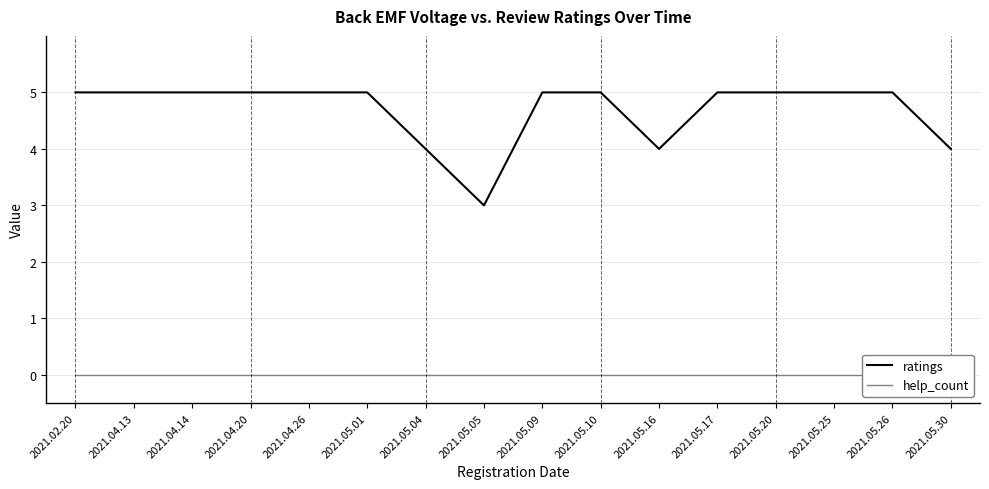

True or false: help_count has more than 1 points higher than both neighbors.

False